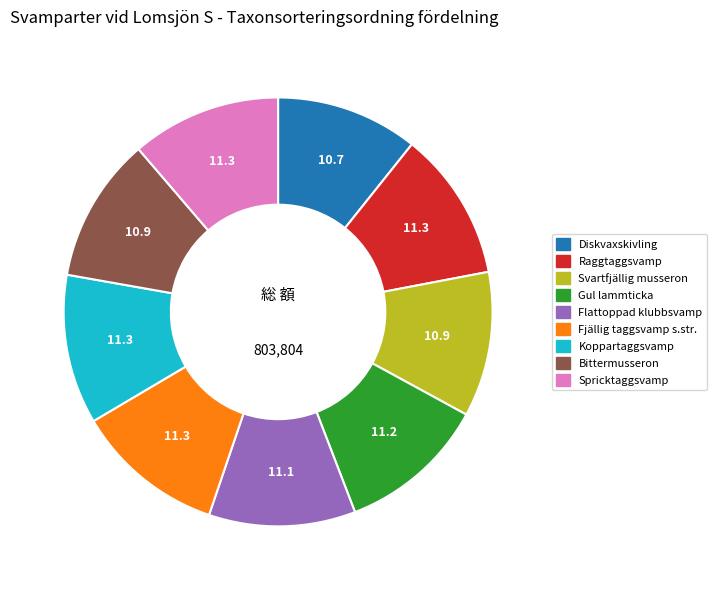

Does Bittermusseron account for over 50% of the chart?

No